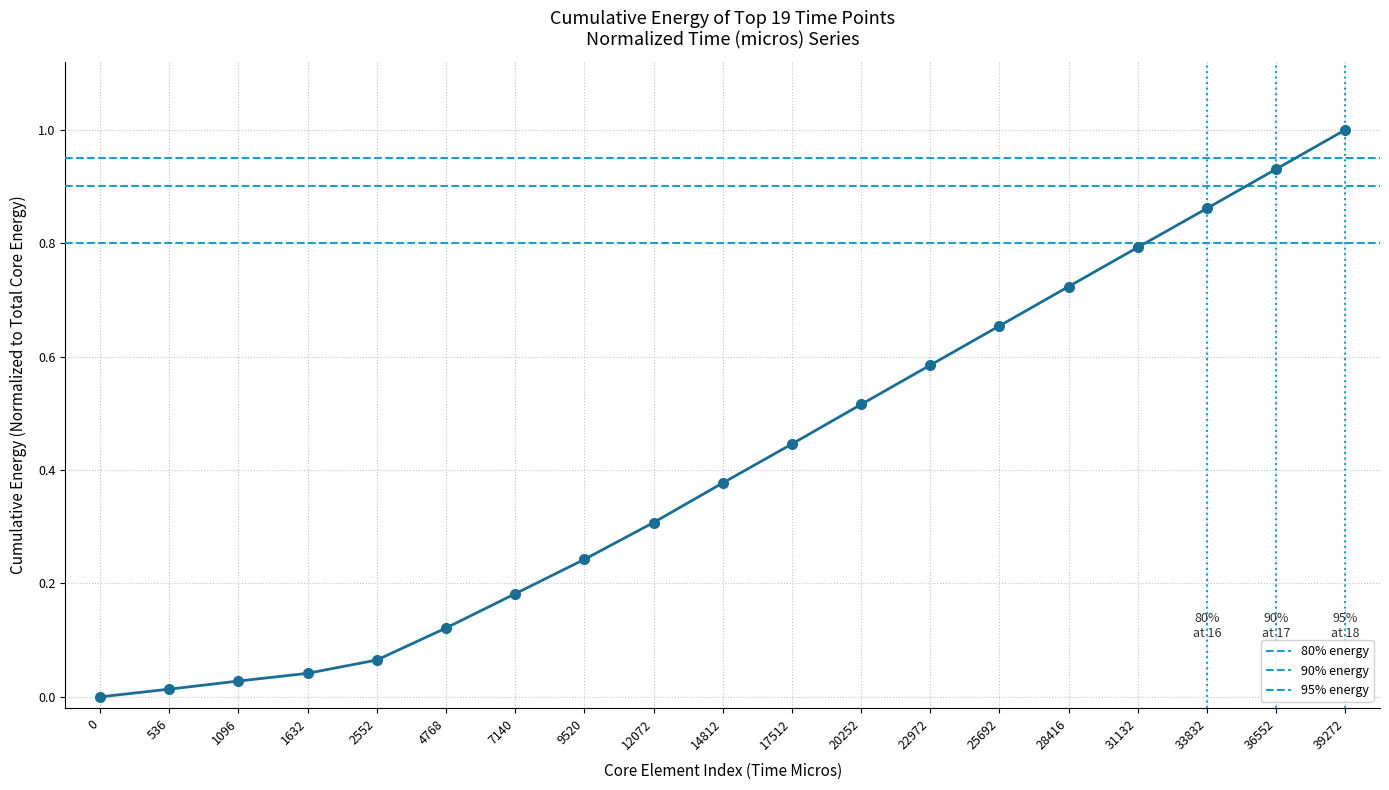

Rank the categories by value from highest to lowest.

39272, 36552, 33832, 31132, 28416, 25692, 22972, 20252, 17512, 14812, 12072, 9520, 7140, 4768, 2552, 1632, 1096, 536, 0